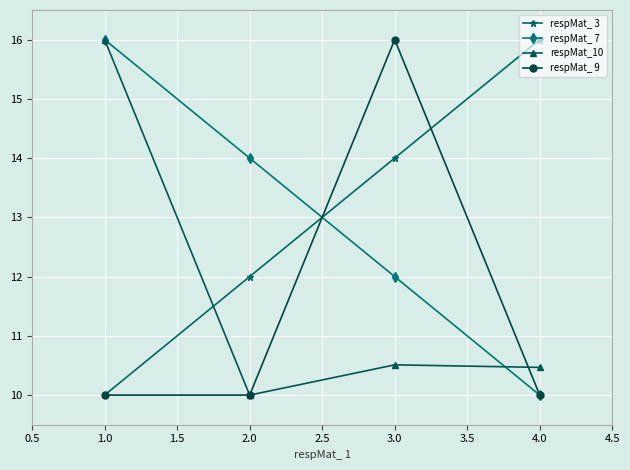

Count the number of categories in the chart.

4